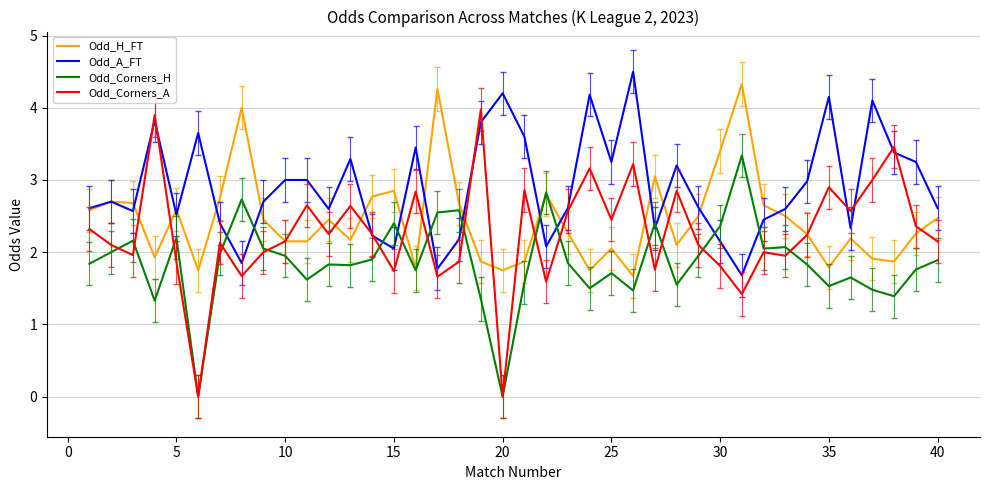

Rank the series by their average value, from lowest to highest.

Odd_Corners_H, Odd_Corners_A, Odd_H_FT, Odd_A_FT